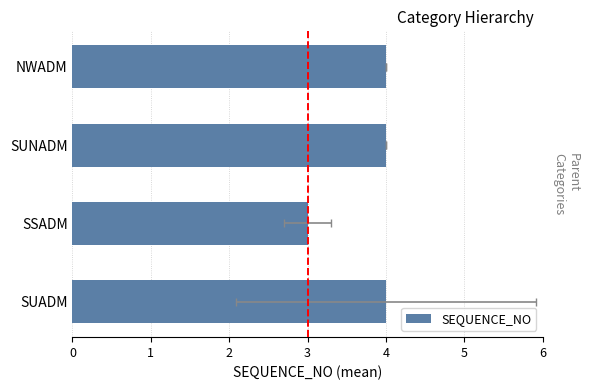

The chart shows a value of 4 at NWADM. True or false?

True